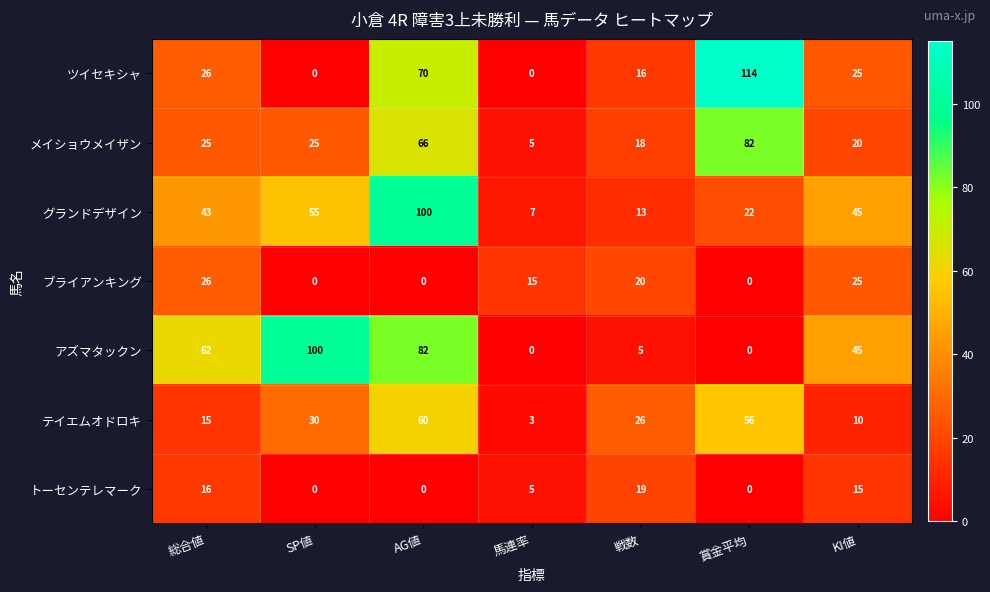

Rank the categories by グランドデザイン value from lowest to highest.

馬連率, 戦数, 賞金平均, 総合値, KI値, SP値, AG値